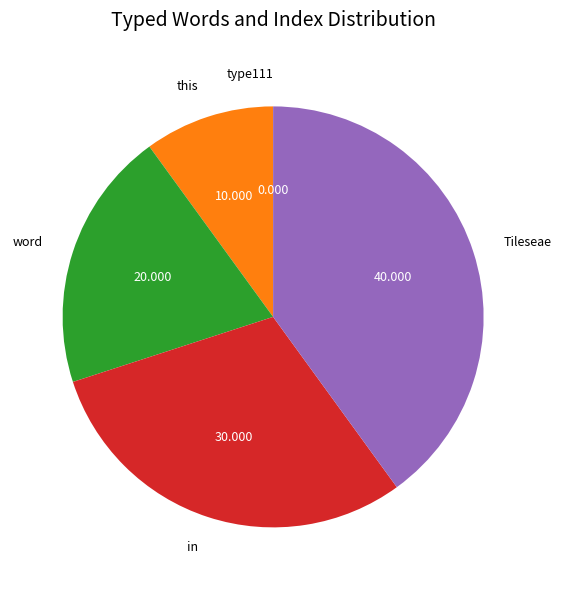

Approximately how many times larger is the value at word compared to in?

0.7